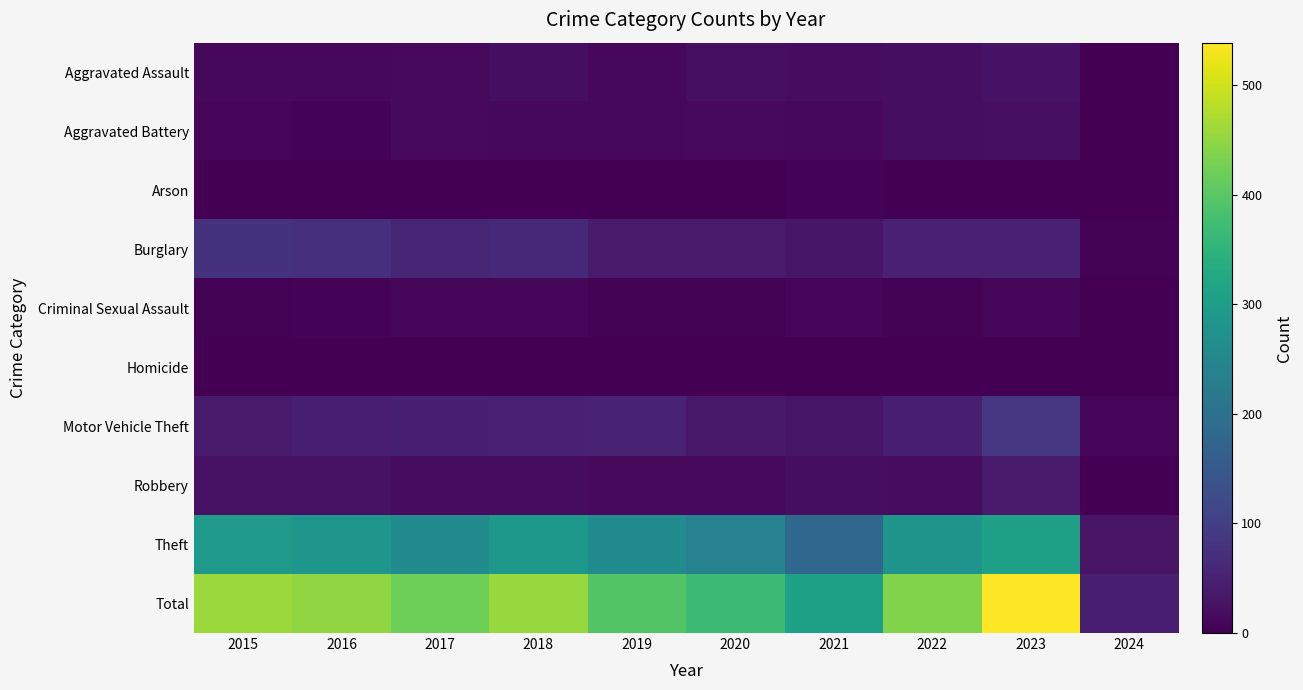

Which label corresponds to the smallest value in the chart?

2016